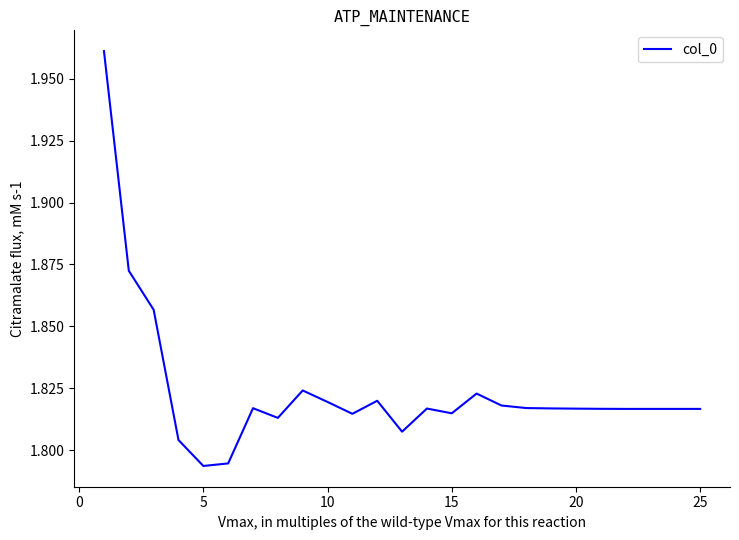

How many lines are shown in the chart?

1